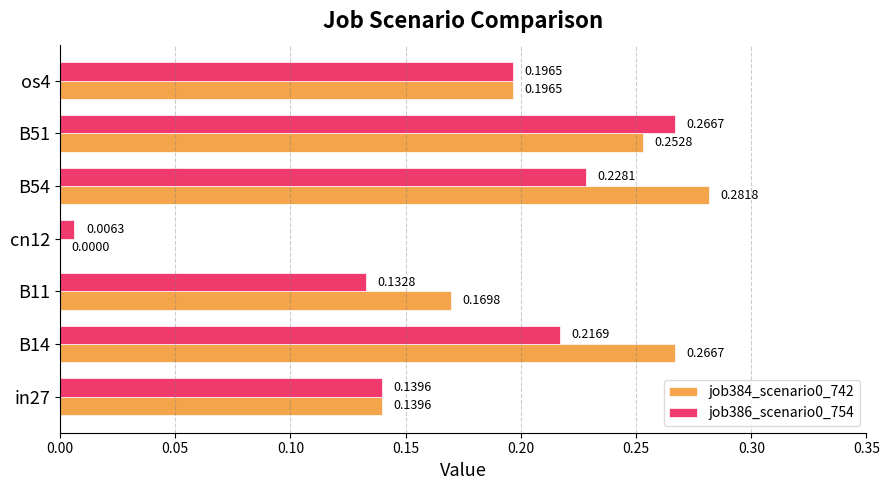

How many distinct data groups are displayed?

2